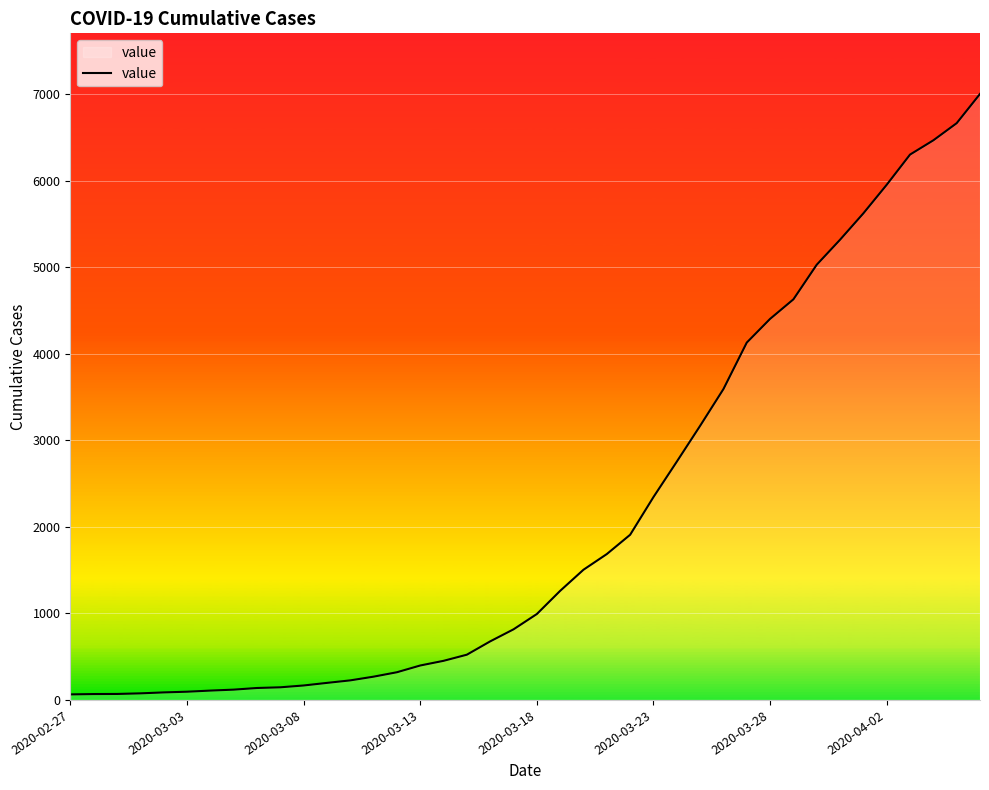

What is the difference between the maximum and minimum values?

6940